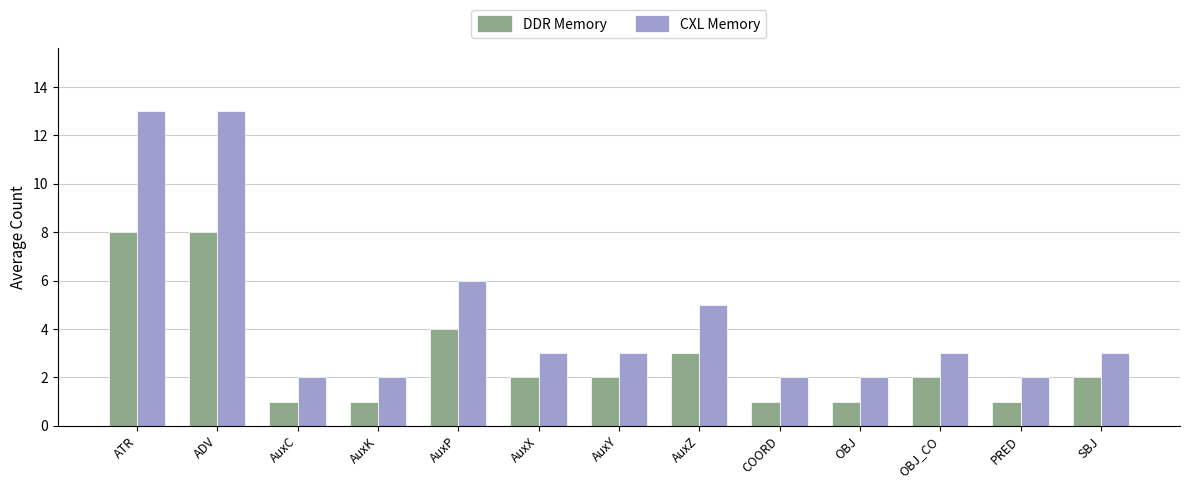

What is the total value across all series at AuxZ?

8